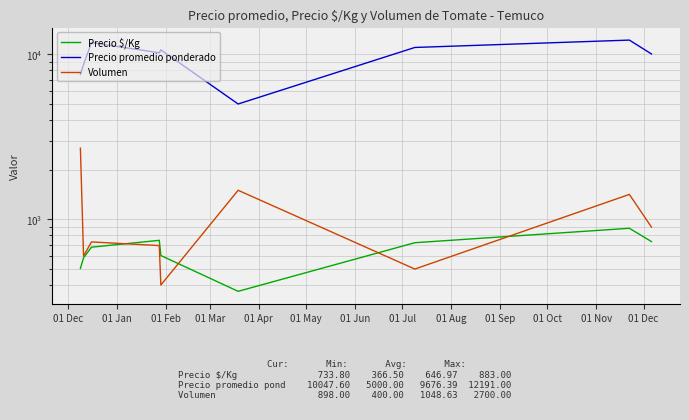

Between 01 Feb and 01 Aug, which series saw the biggest shift?

Precio promedio ponderado